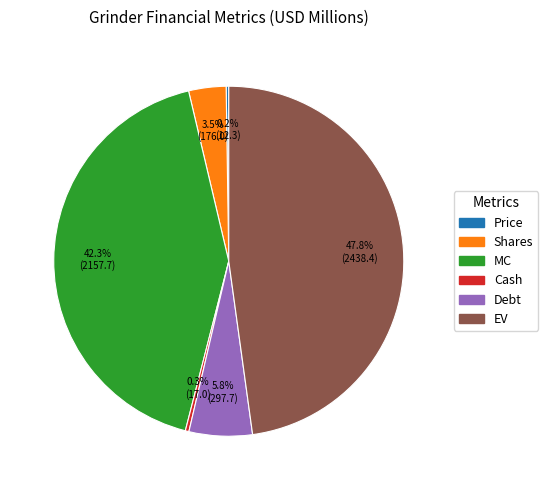

Is there any slice that represents more than half of the pie?

No